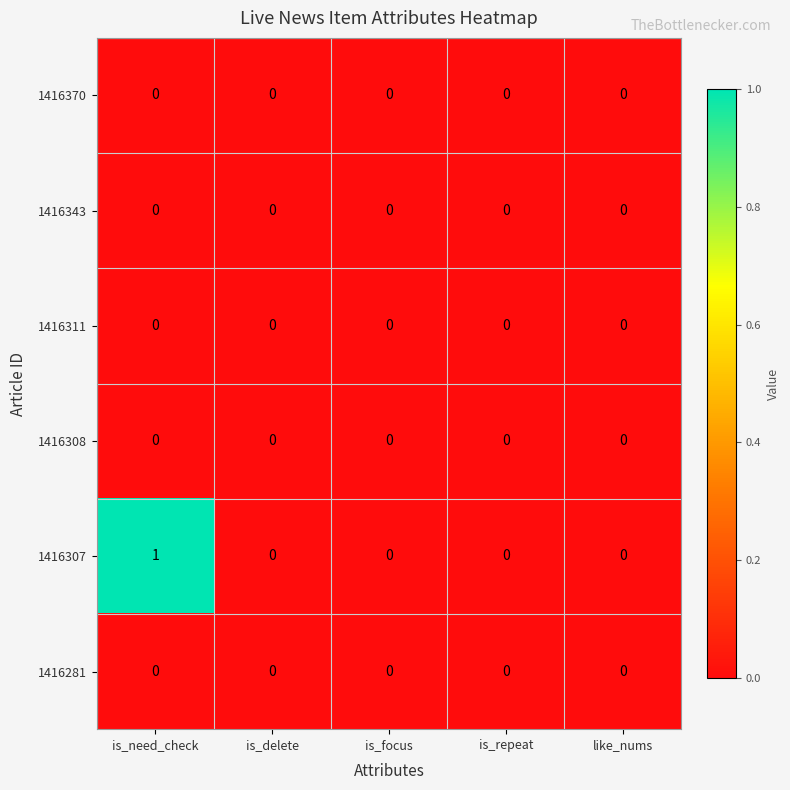

Count the number of categories in the chart.

5